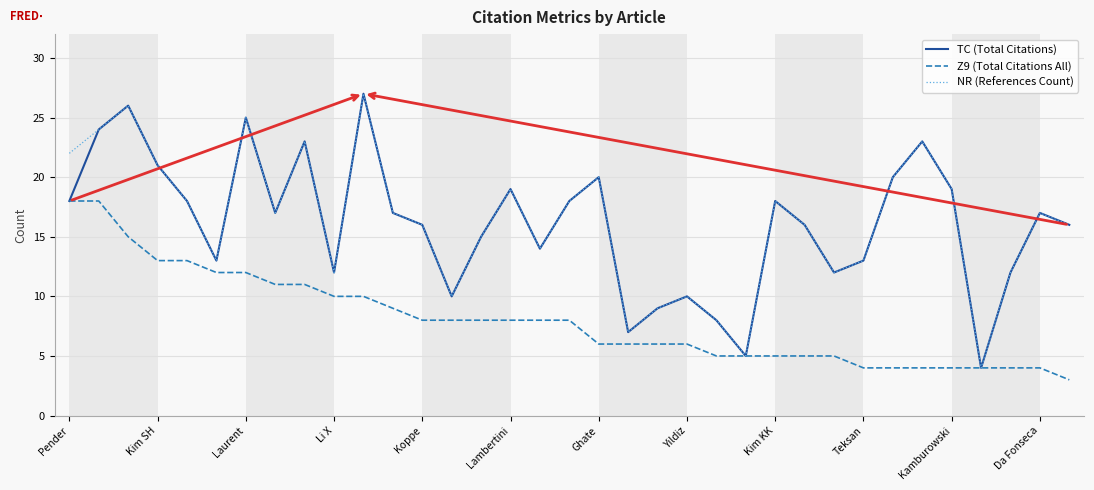

What is the difference between the second highest and minimum values in the NR (References Count) series?

22